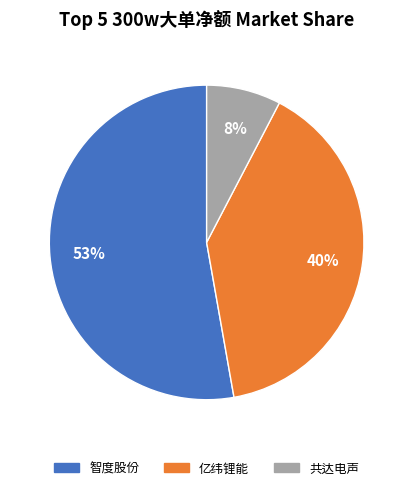

To the nearest percent, what is the average slice percentage?

33%